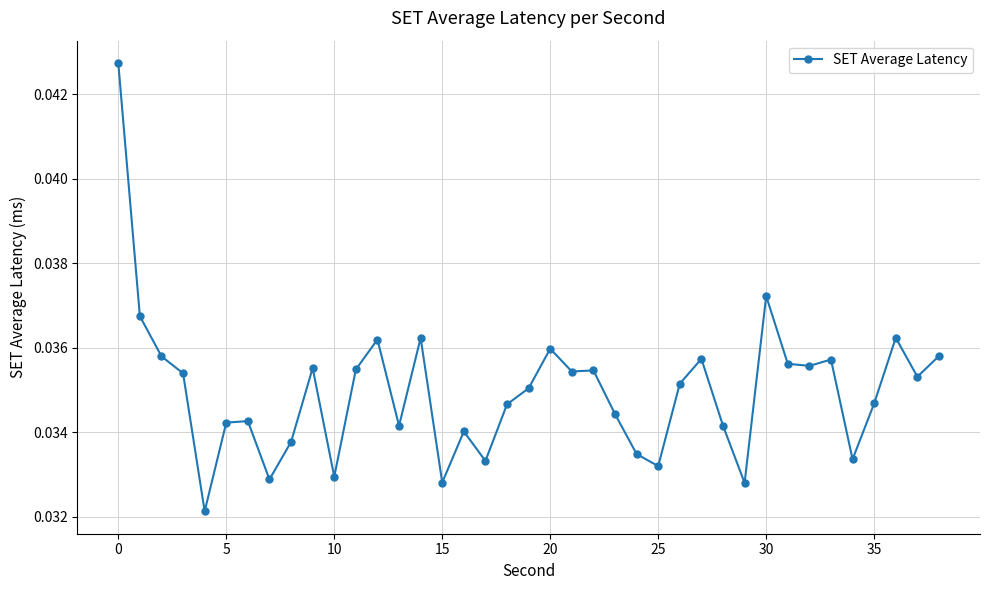

How many values are between 0 and 1?

39